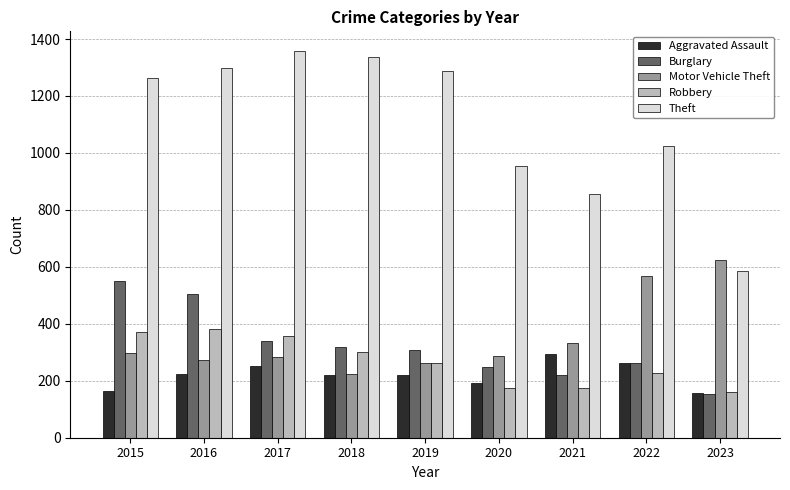

What is the sum of all Robbery values?

2411